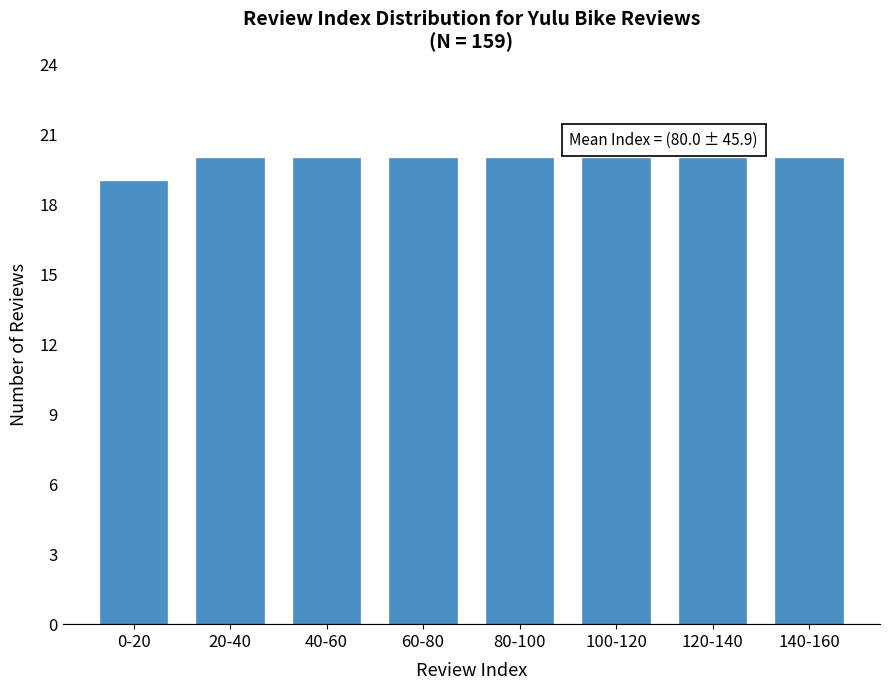

Reading left to right, transcribe all the data shown in this chart.

19	20	20	20	20	20	20	20